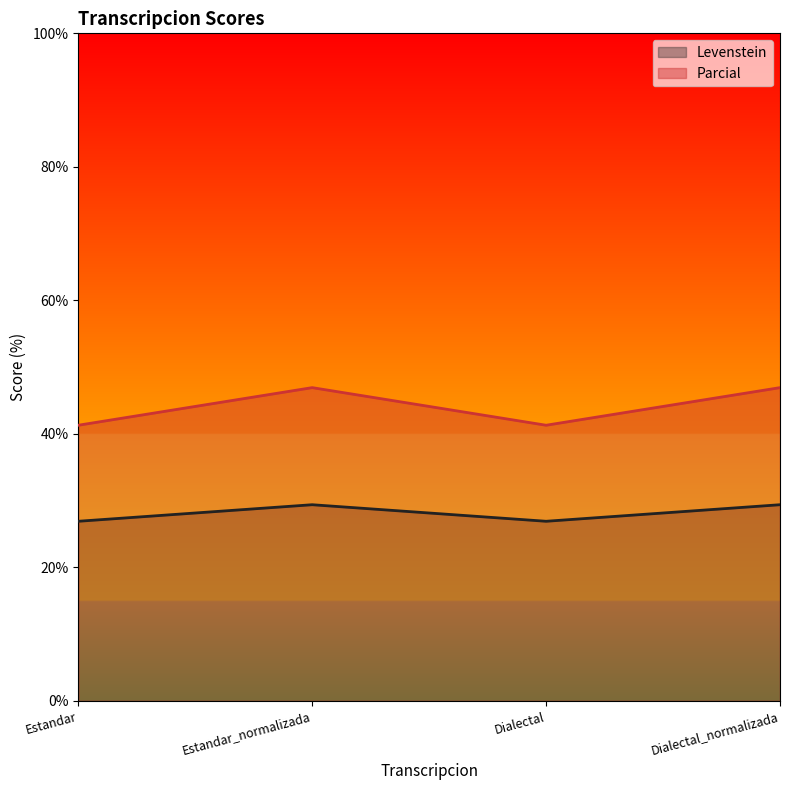

What is the spread (max minus min) of values at Estandar?

14.4